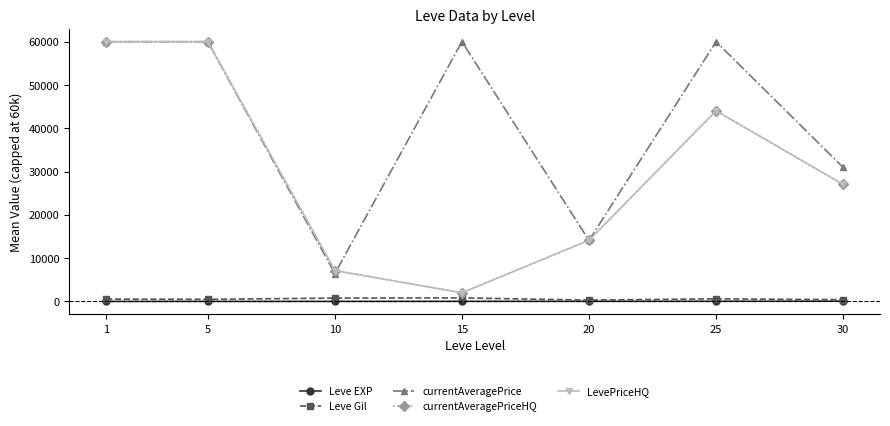

What is the maximum value shown in the chart?

60000.0